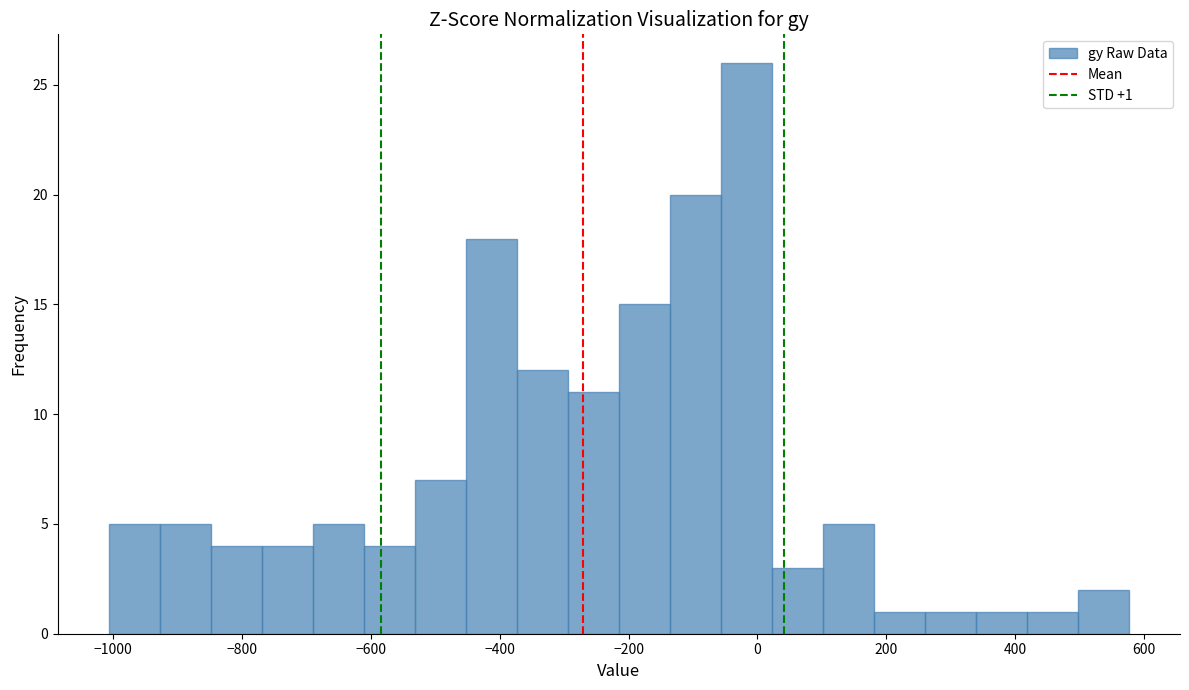

Read against the x-axis, roughly where is the centre of the tallest bar?

-20